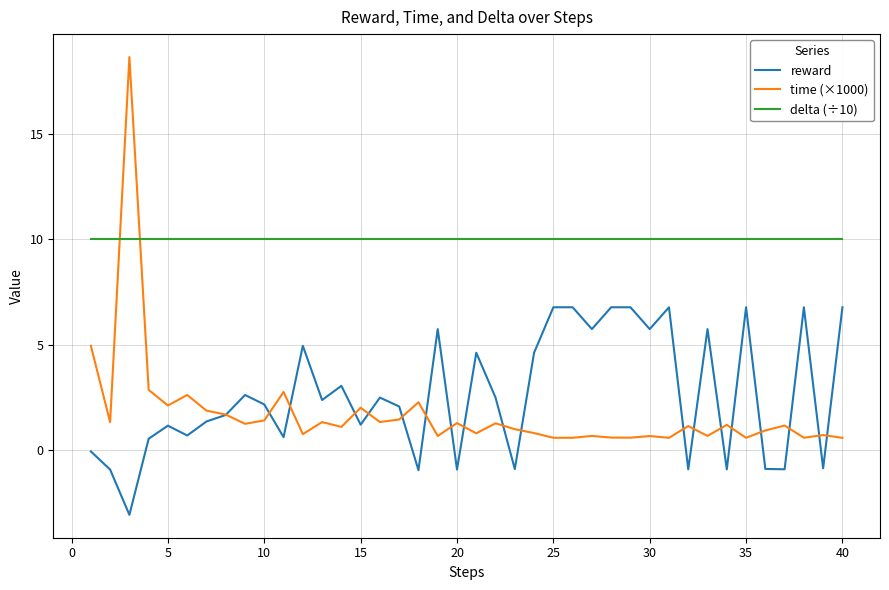

Is this an area chart (filled region under the line)?

No